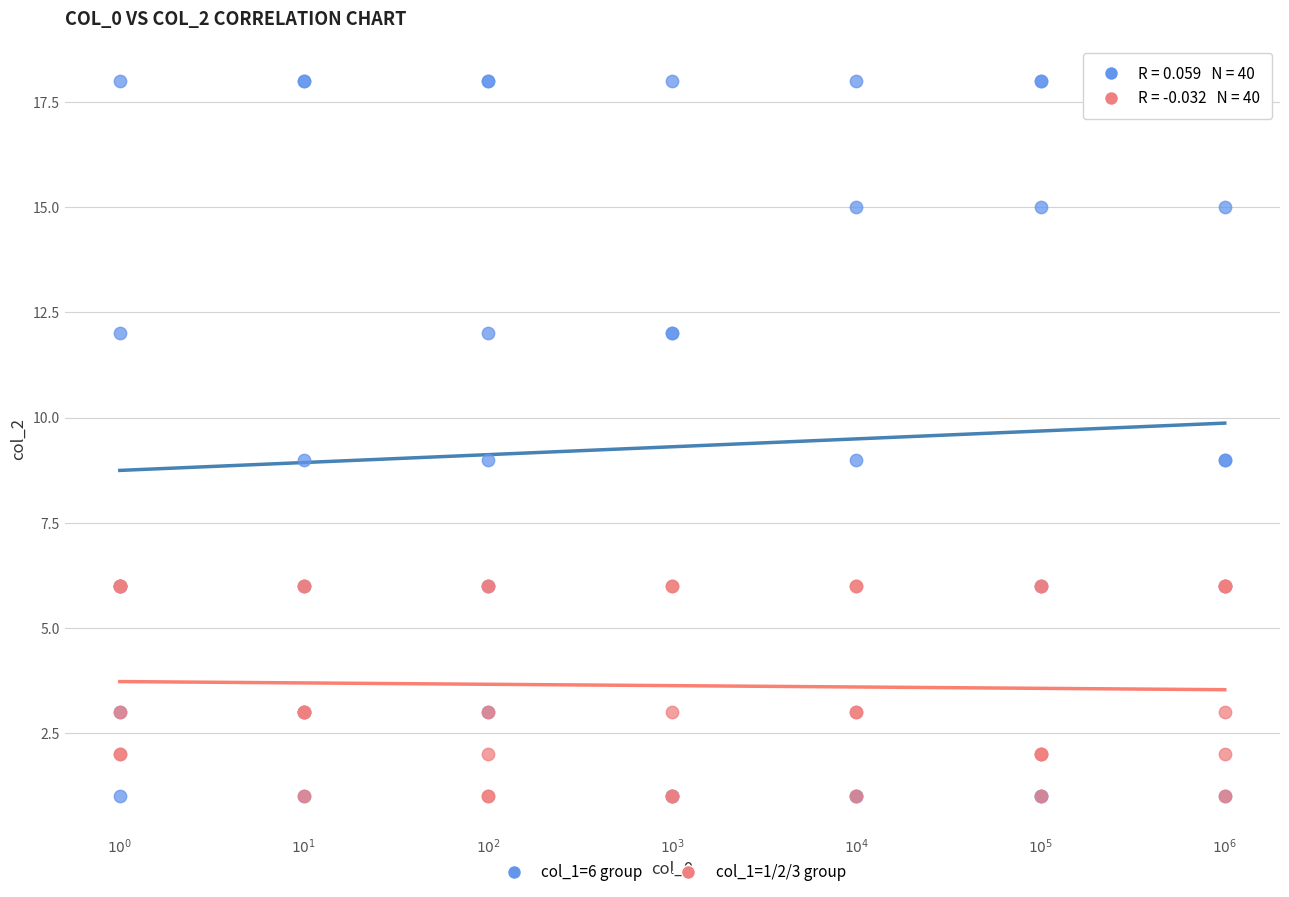

Which series has the widest spread of Y values?

col_1=6 group